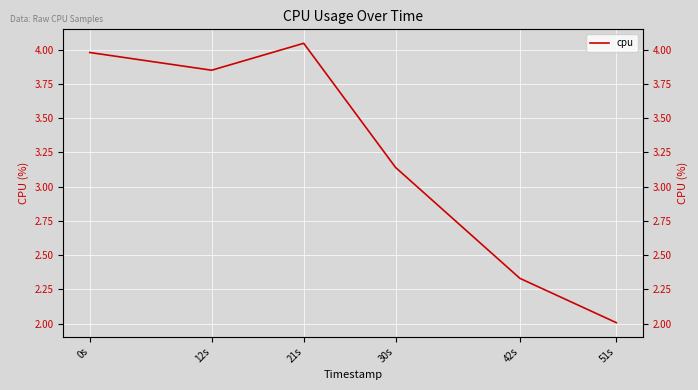

Reading left to right, extract all data points from this chart.

0s=4.0	12s=3.9	21s=4.0	30s=3.1	42s=2.3	51s=2.0